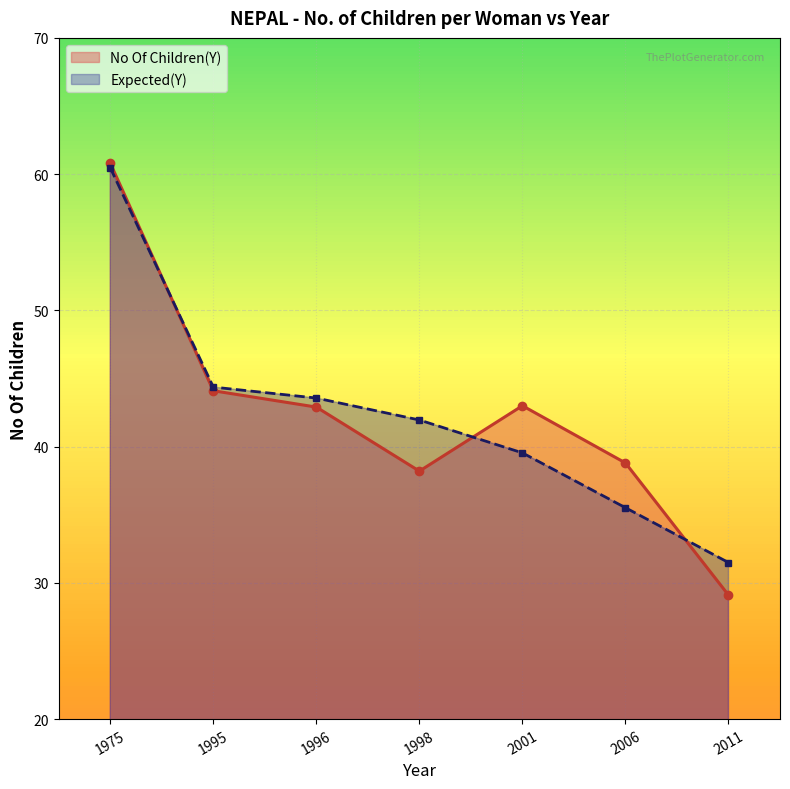

At which category is the sum across all series the highest?

1975